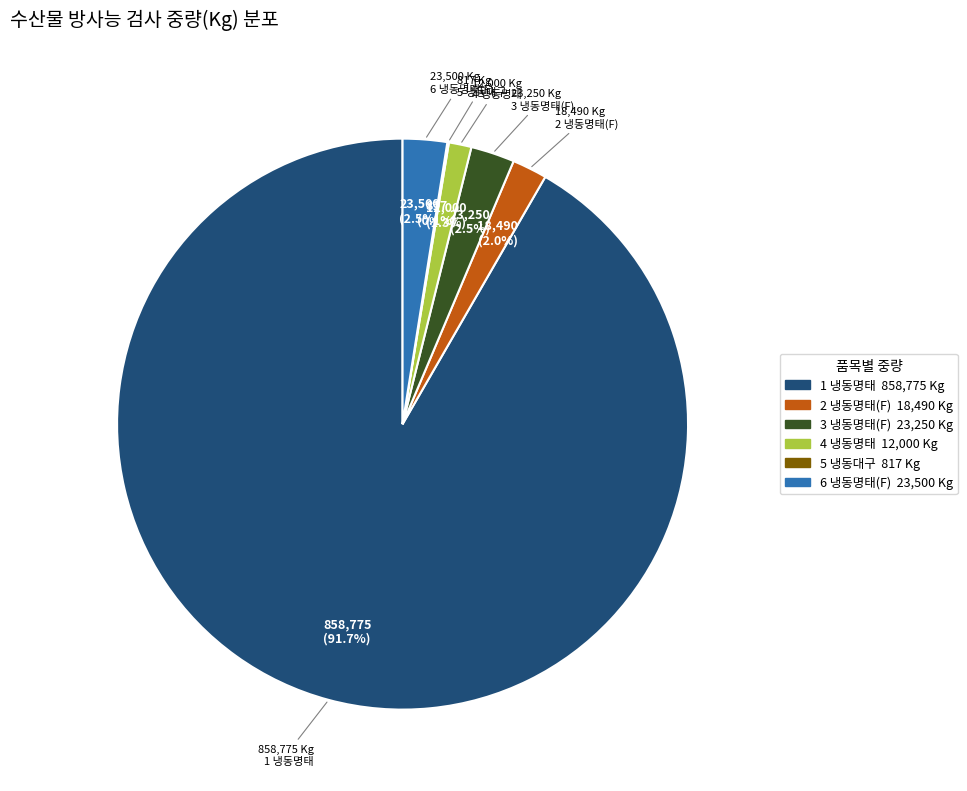

The 2 냉동명태(F) slice represents 14% of the pie. True or false?

False